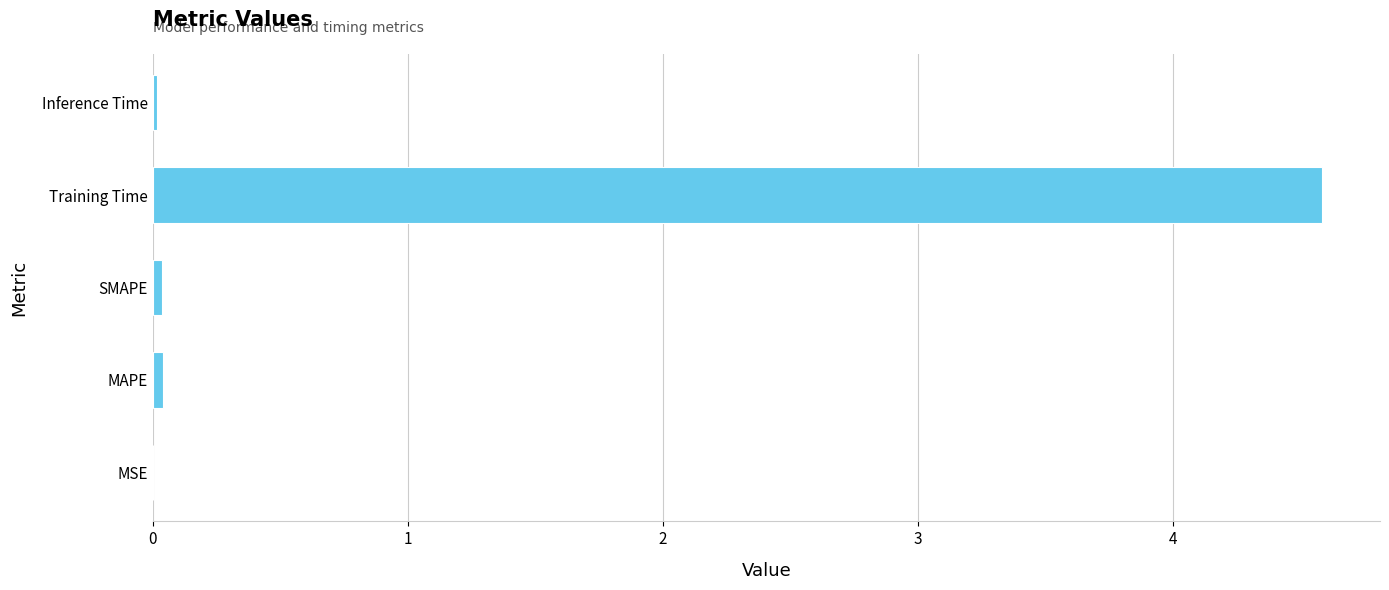

At which category does the chart reach its peak across all series?

Training Time